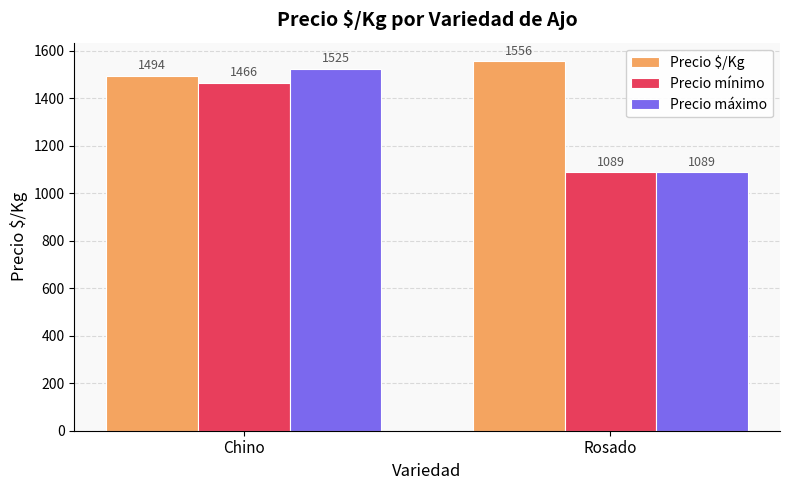

True or false: Precio mínimo has a value of 1466 at Chino.

True